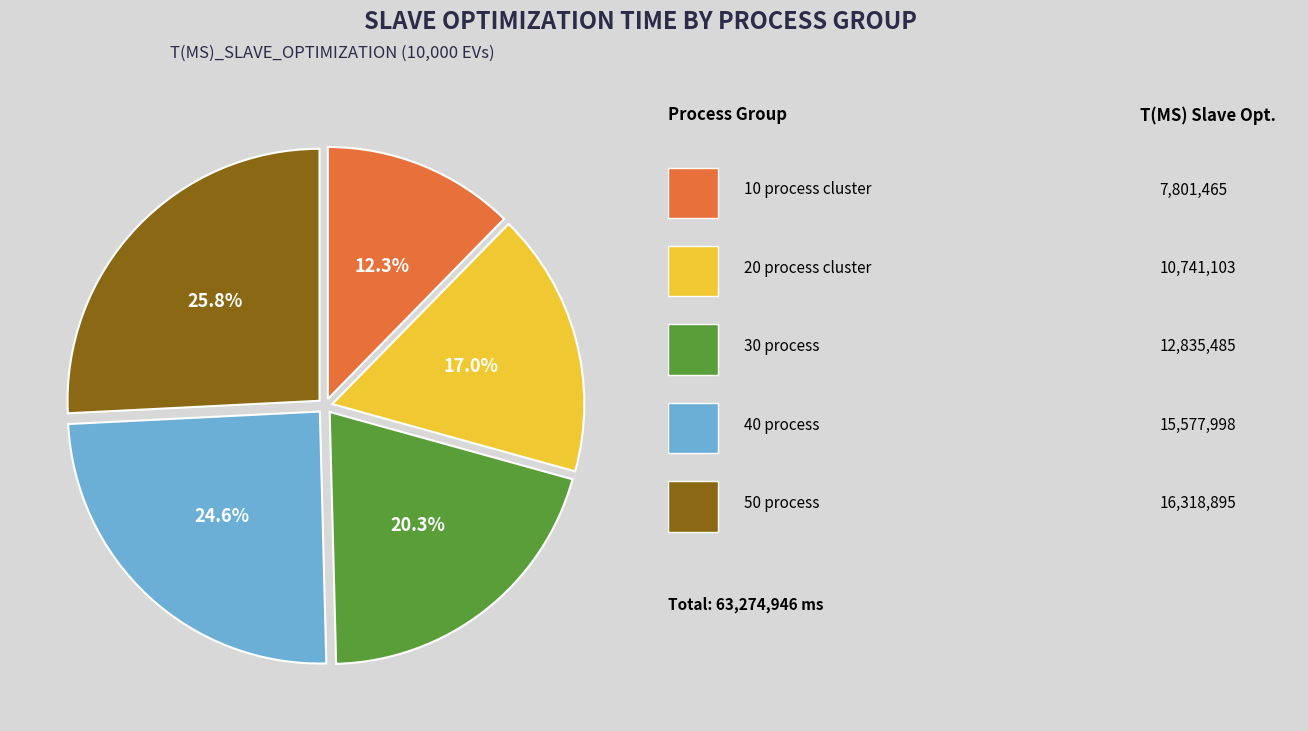

How many slices are in this pie chart?

5